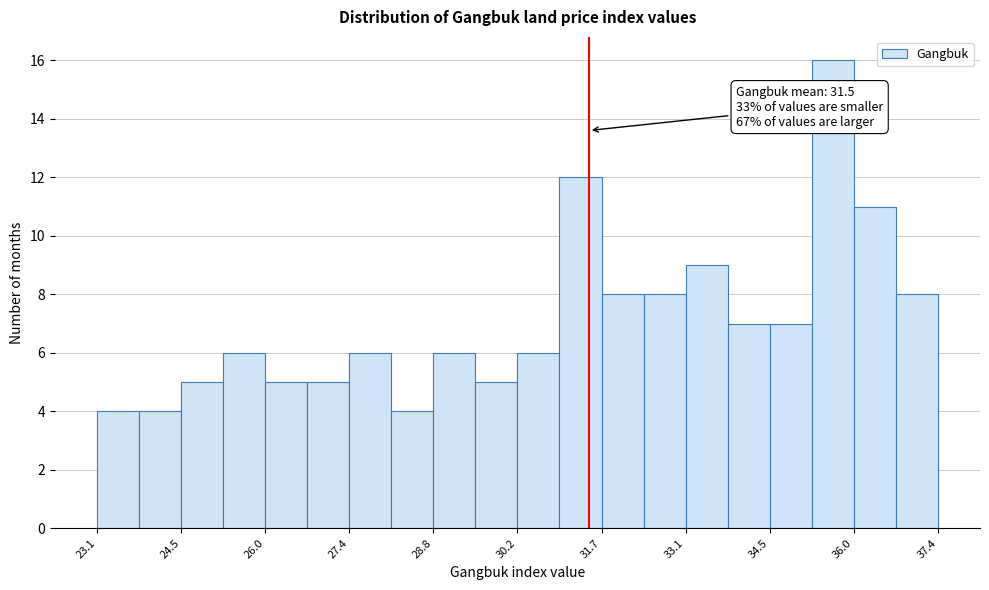

Read against the x-axis, roughly where is the centre of the tallest bar?

35.6